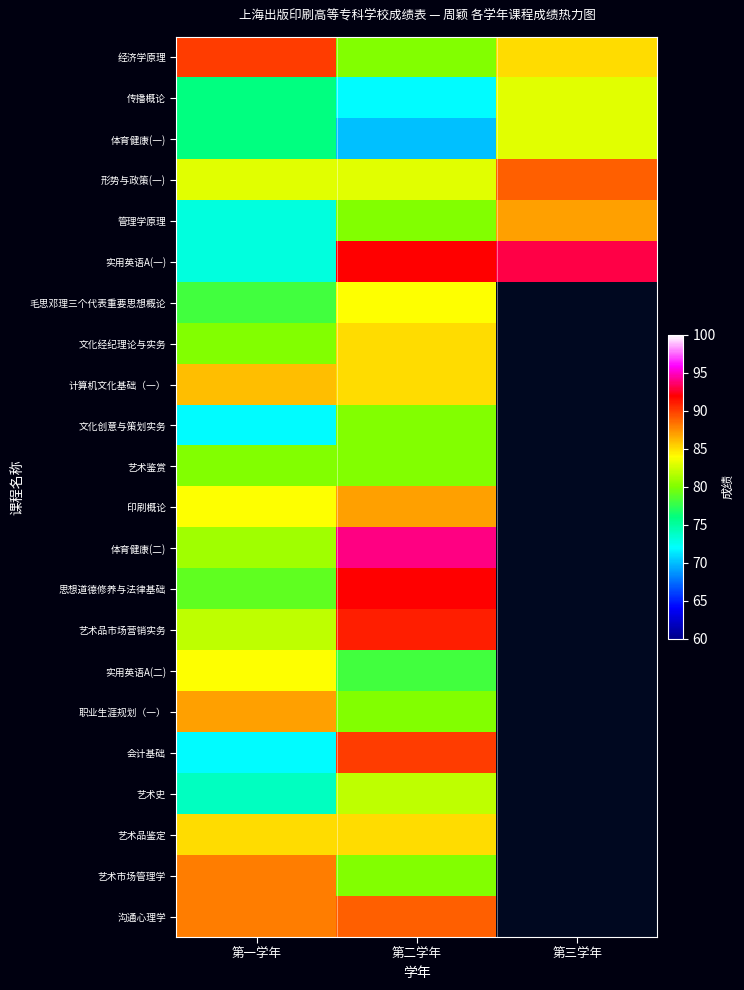

At which category is the sum across all series the highest?

第二学年